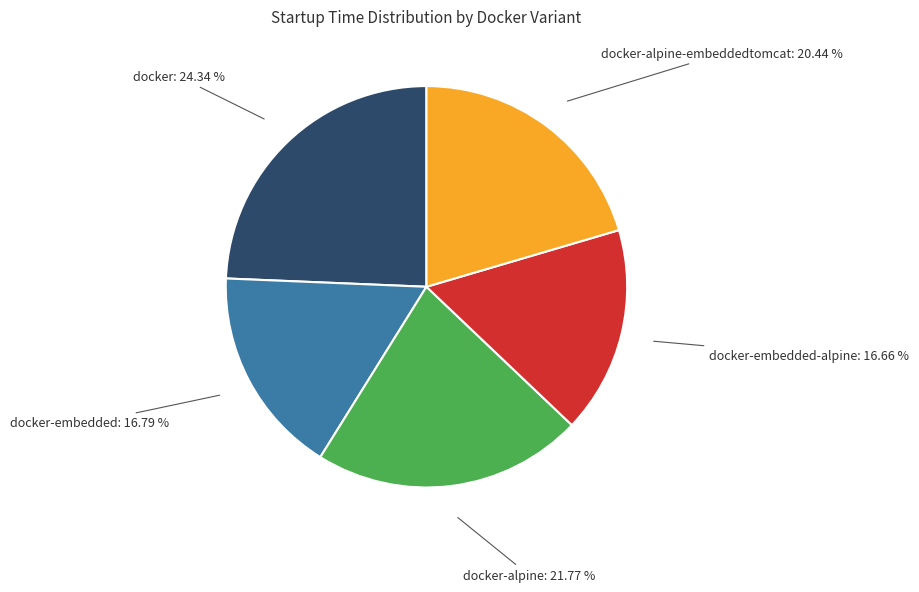

Approximately how many times larger is the value at docker compared to docker-alpine-embeddedtomcat?

1.2